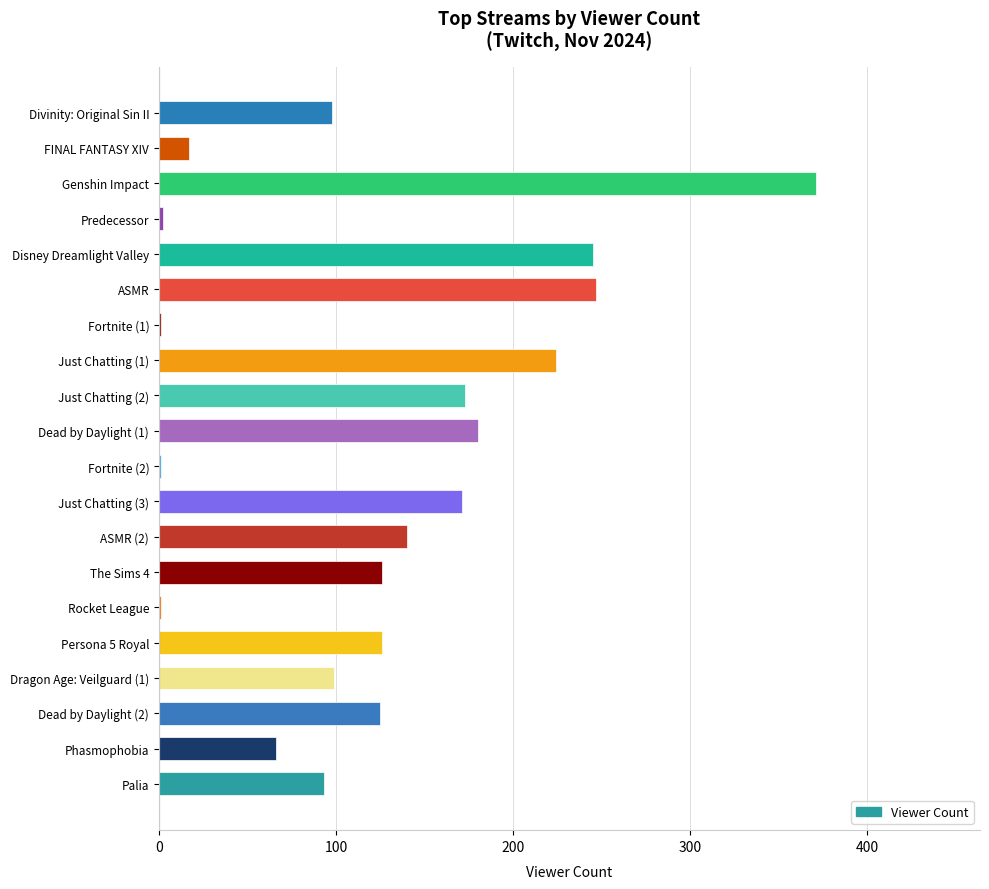

How many distinct data groups are displayed?

1